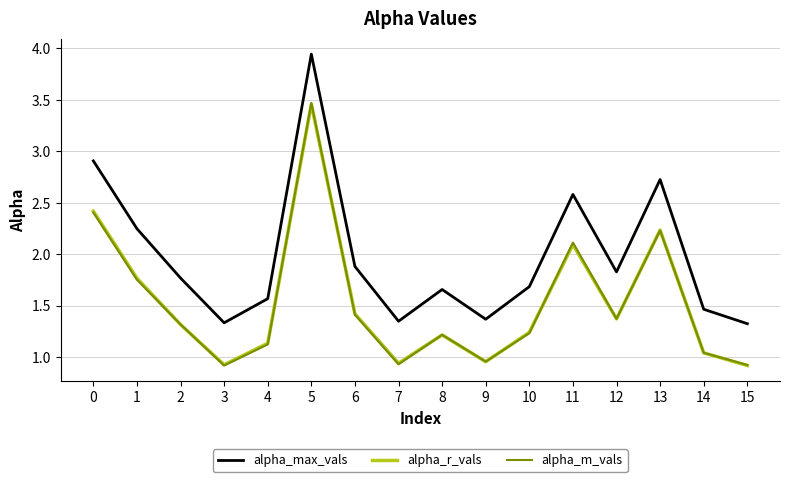

What is the total value across all series at 2?

4.4